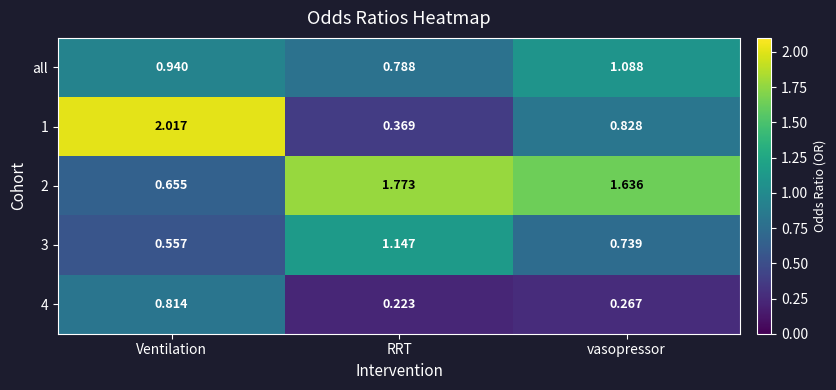

Where is 3 nearest to the value 0?

Ventilation